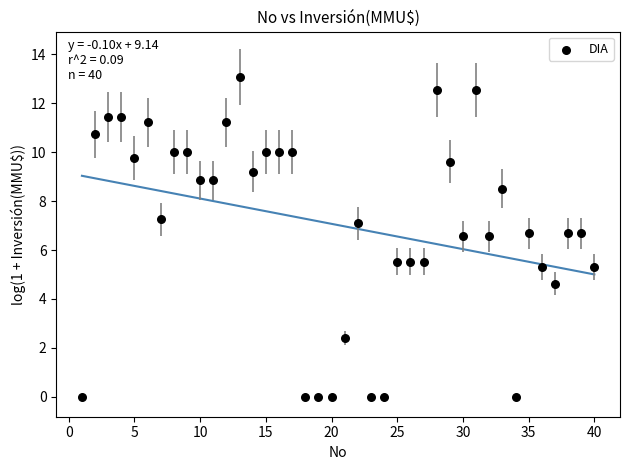

What is the range of X values (max minus min)?

39.0